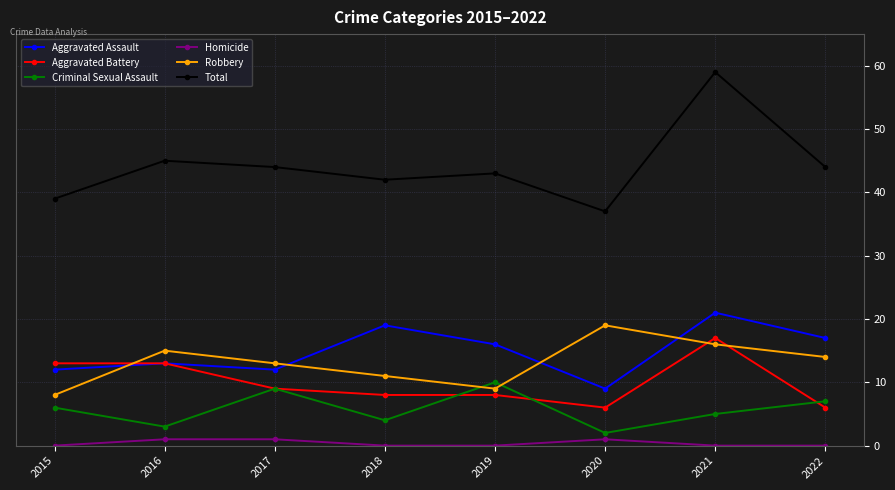

In Criminal Sexual Assault, how many points are lower than both neighbors (excluding endpoints)?

3